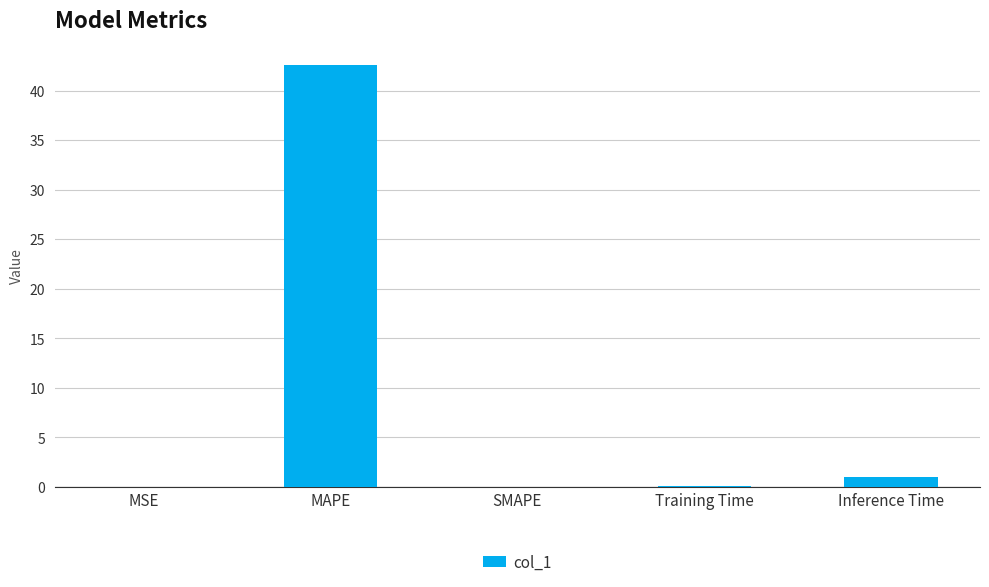

The chart shows a value of 42.6 at MAPE. True or false?

True